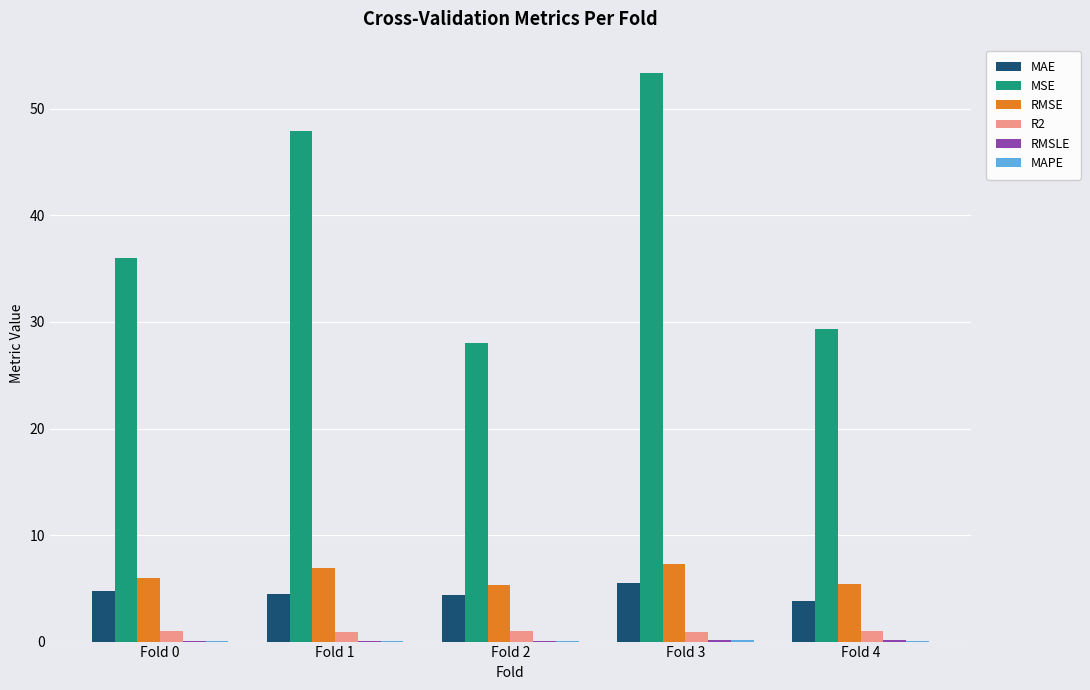

Which category has the highest value across all series?

Fold 3